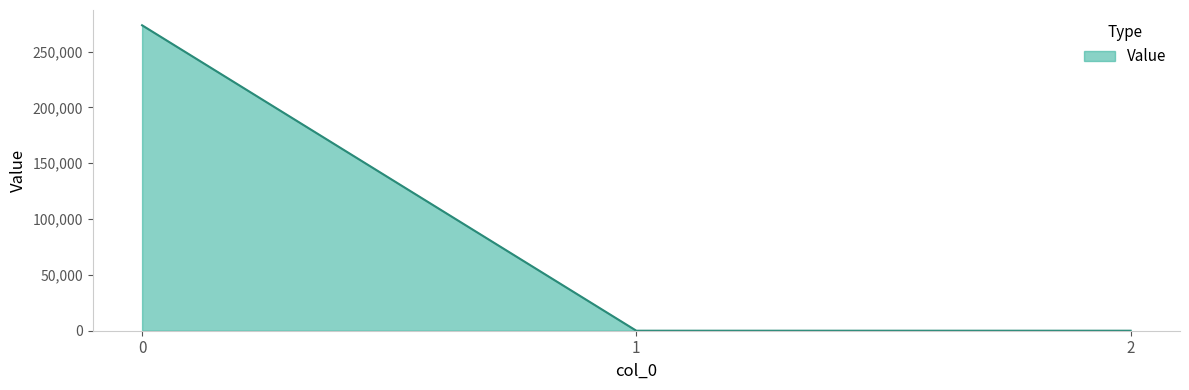

Does the chart display data point markers on the line(s)?

No